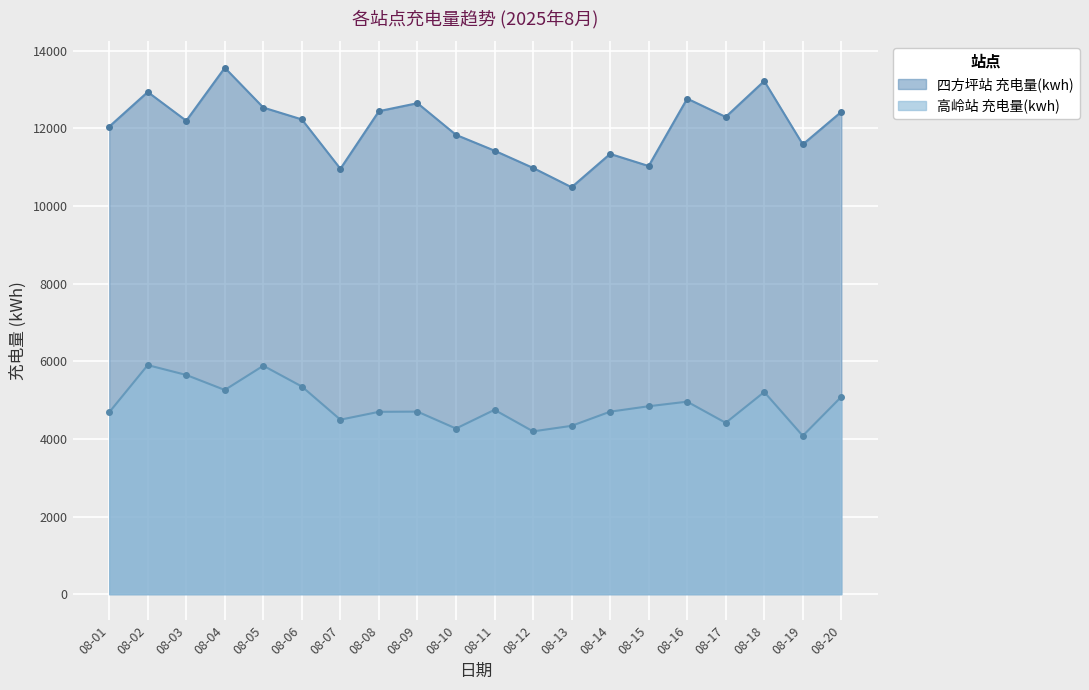

Between 08-09 and 08-12, which series saw the biggest shift?

四方坪站 充电量(kwh)